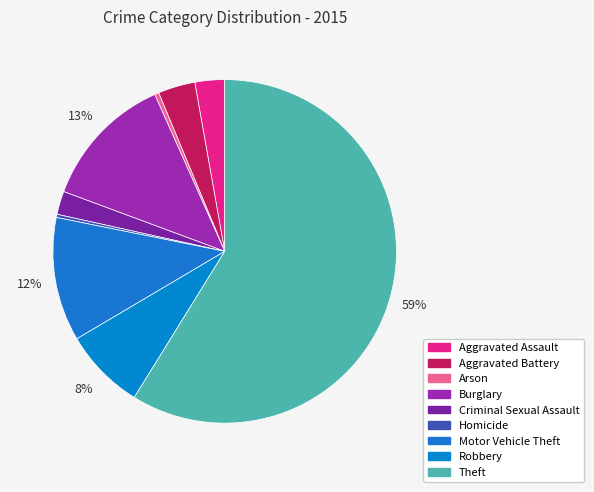

Which slice represents more than half of the pie?

Theft